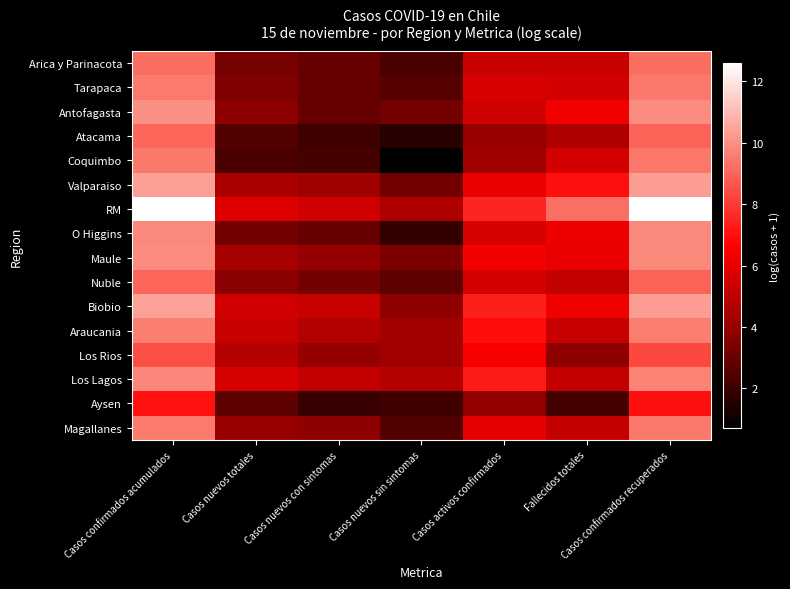

Count the number of data series in this chart.

16